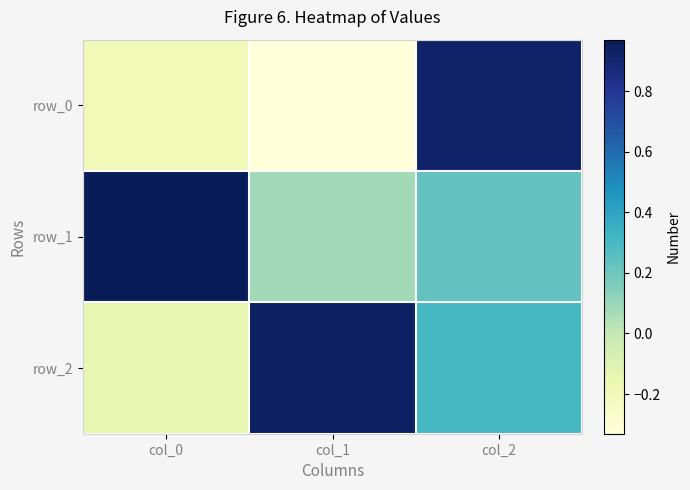

Is the value of row_2 at col_0 greater than the value of row_0 at col_1?

Yes